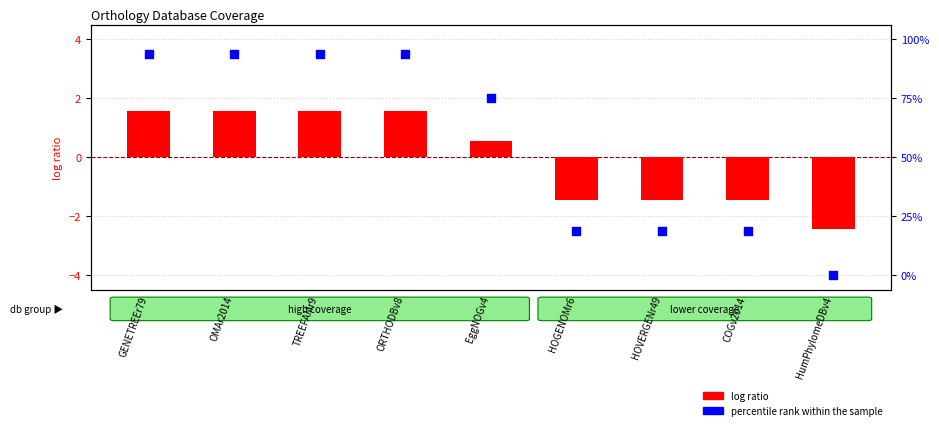

Which series has the largest Y range (max minus min)?

percentile rank within the sample